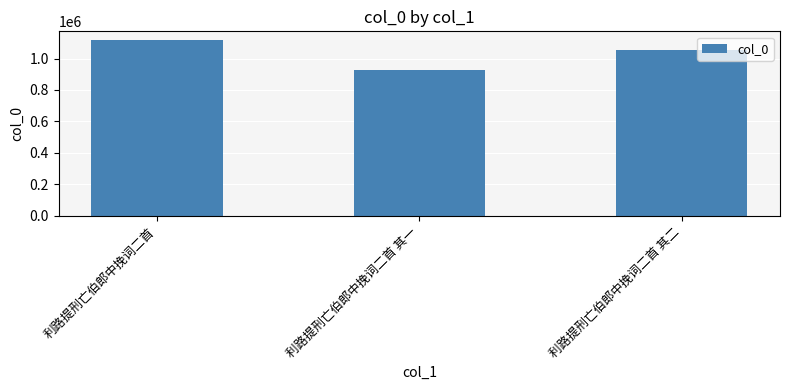

What is the sum of the values at 利路提刑亡伯郎中挽词二首 and 利路提刑亡伯郎中挽词二首 其二?

2168391